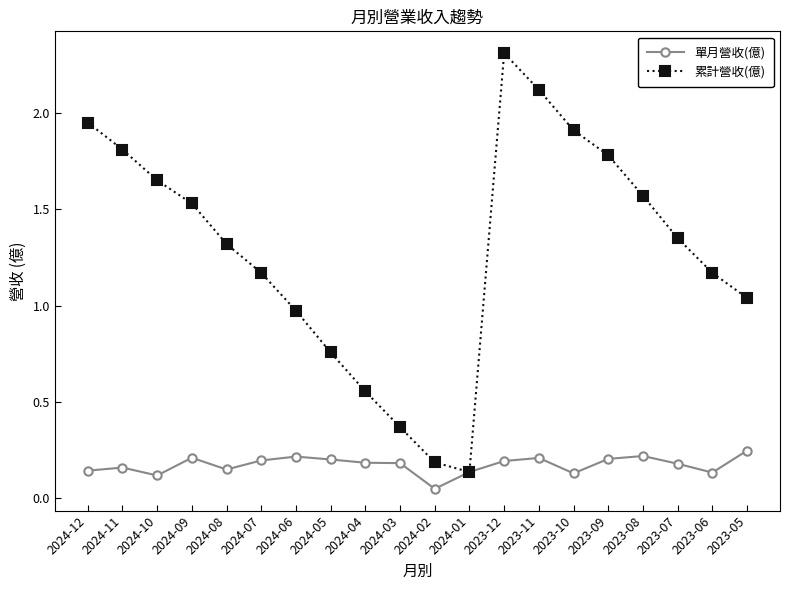

Rank the series by their average value, from highest to lowest.

累計營收(億), 單月營收(億)